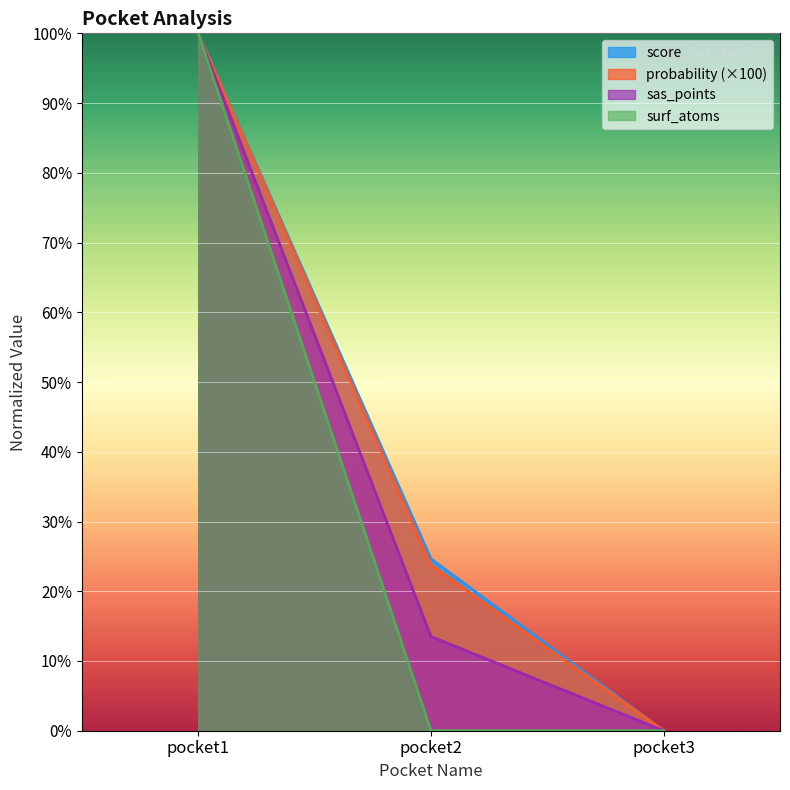

Where does the score series first go above 24?

pocket1